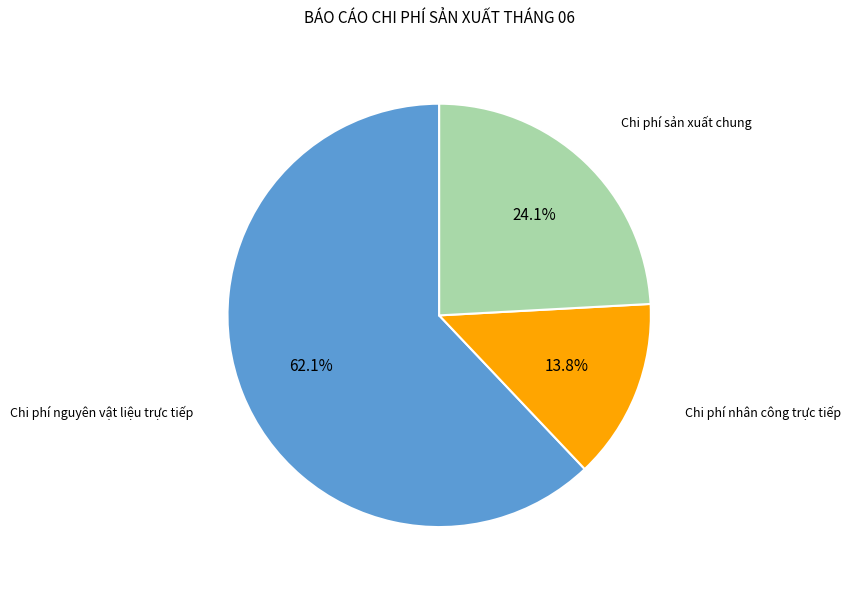

Is there a majority slice in this chart?

Yes